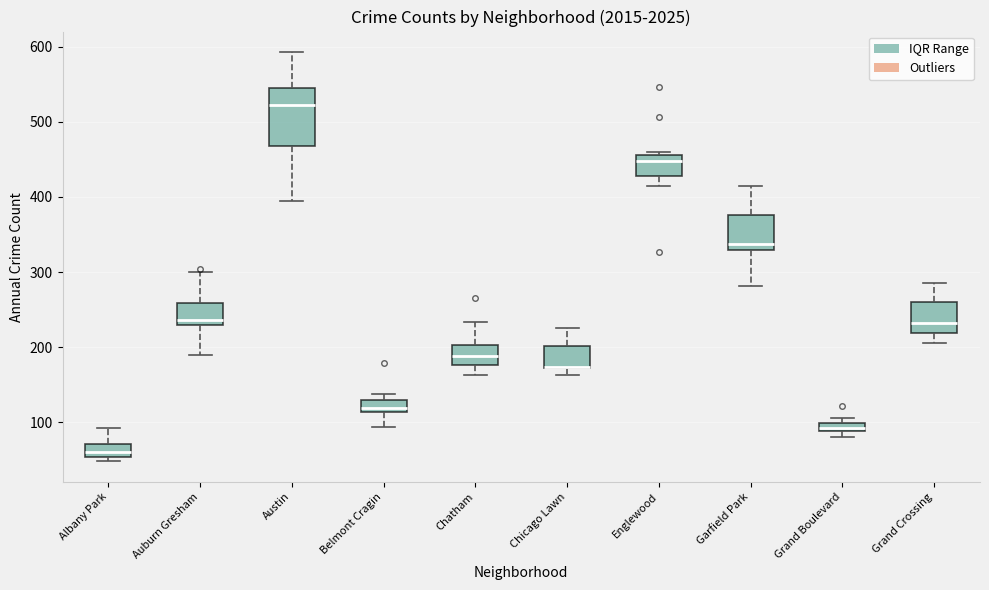

Where does the upper whisker of the box for Chatham end on the y-axis? The values are not printed on the chart, so give them approximately, as read against the axis.

230